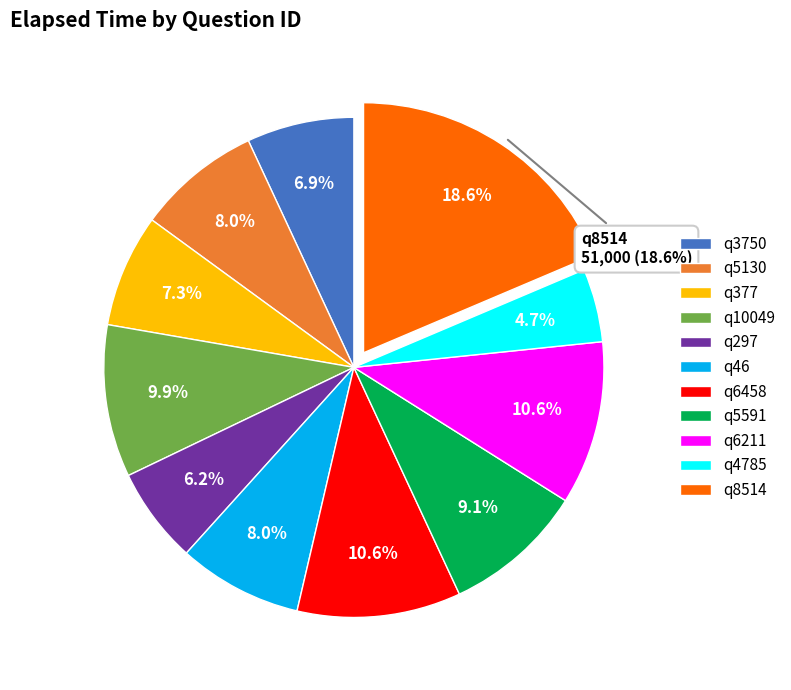

How many slices are in this pie chart?

11